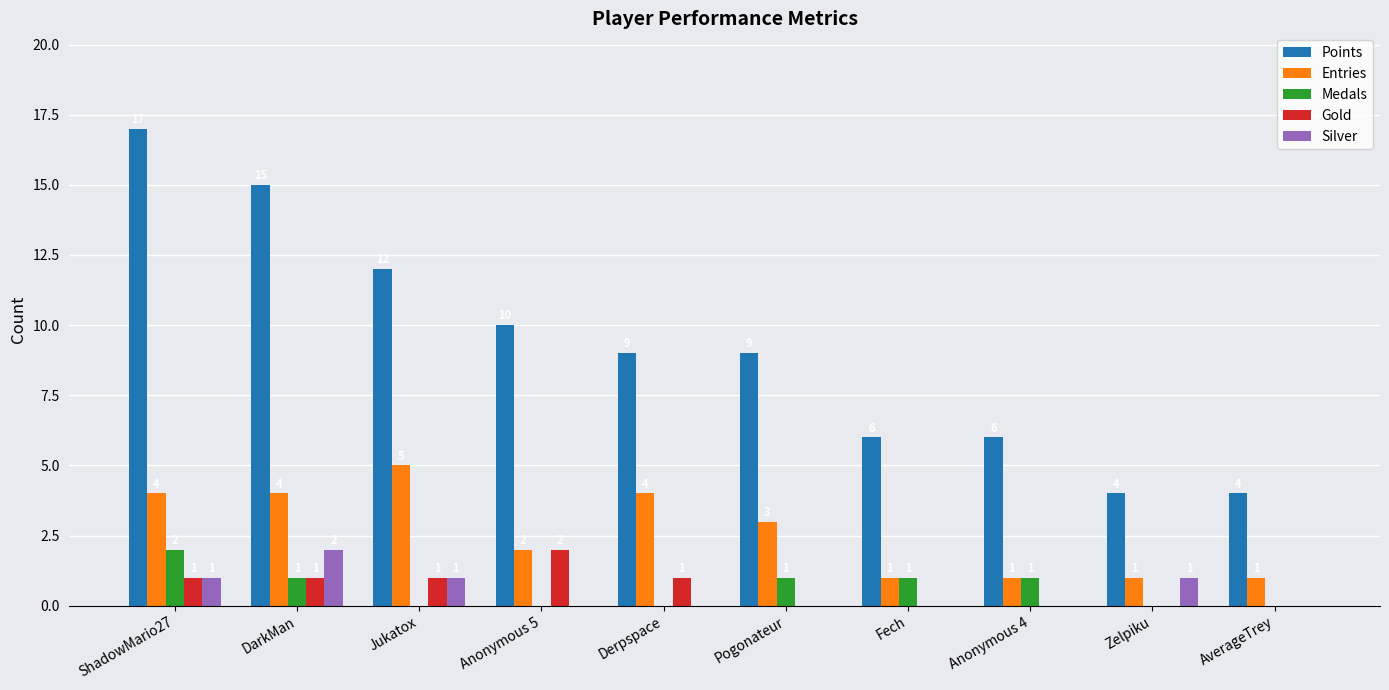

Which series has the largest total across all categories?

Points